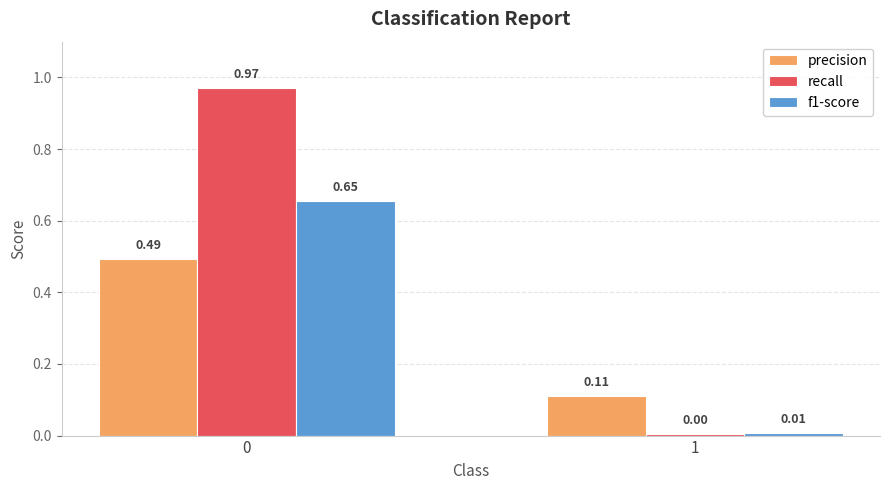

What is the difference between the maximum and minimum values in the f1-score series?

0.6